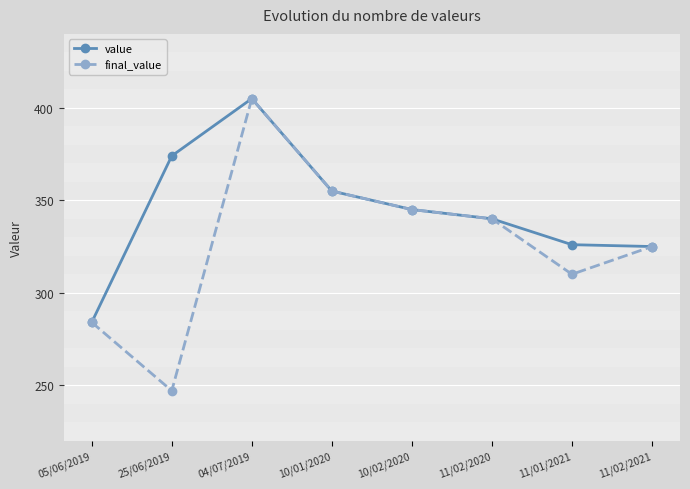

The value of value at 25/06/2019 is 206. True or false?

False